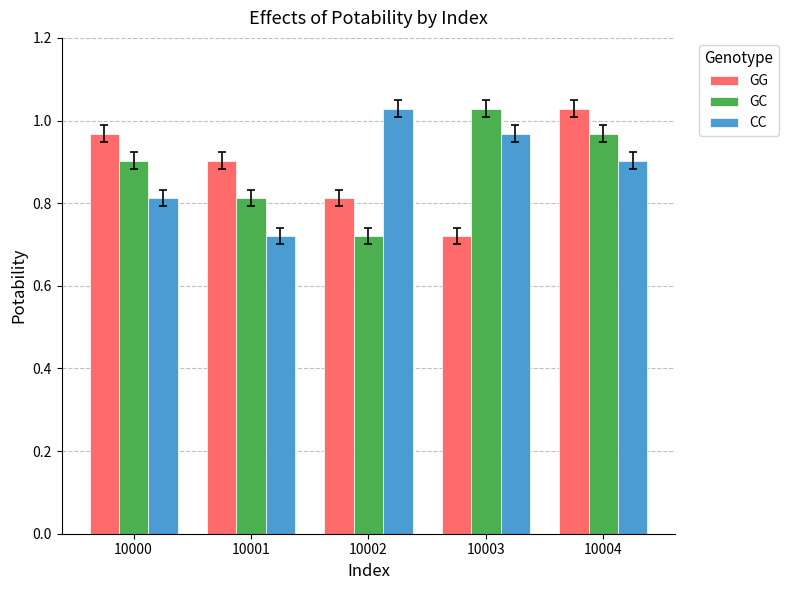

What is the difference between the second highest and second lowest values in the CC series?

0.2